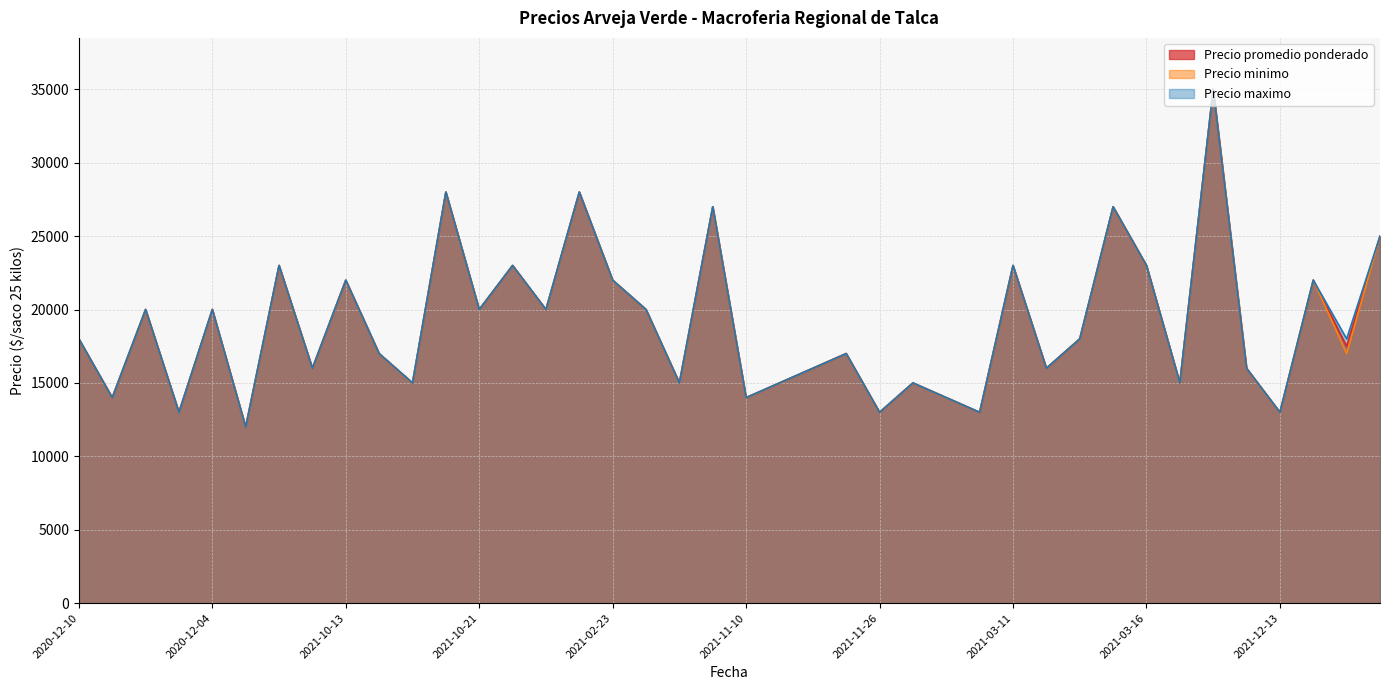

What is the total value across all series at 2022-03-22?

75000